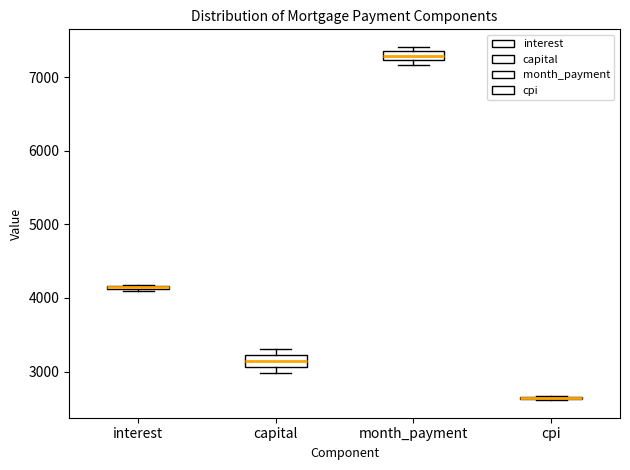

Where is the upper edge of the box for capital on the y-axis? The values are not printed on the chart, so give them approximately, as read against the axis.

3200